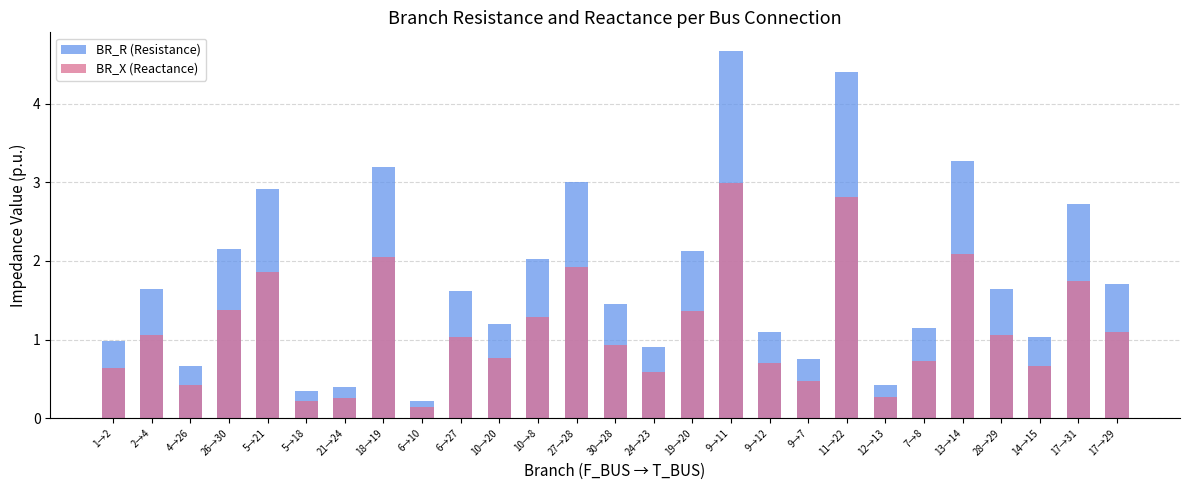

How many bars are there in total?

54